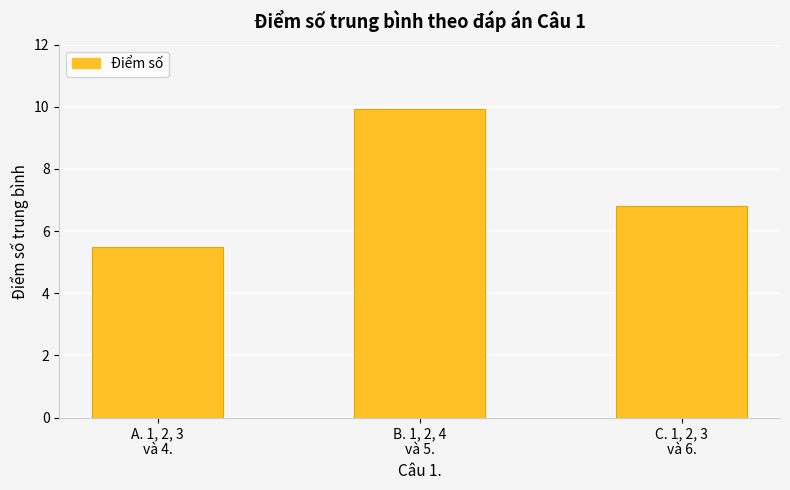

How many bars are there in total?

3